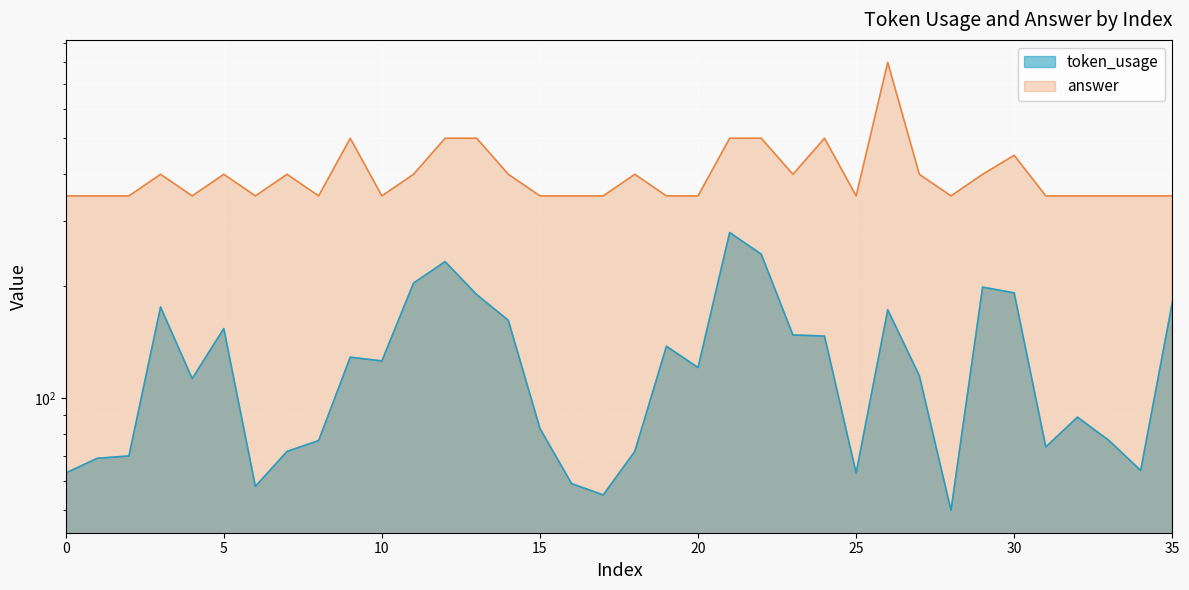

Reading right to left, list all the values displayed in this chart.

token_usage: 35=181	34=64	33=77	32=89	31=74	30=192	29=199	28=50	27=115	26=173	25=63	24=147	23=148	22=244	21=279	20=121	19=138	18=72	17=55	16=59	15=83	14=162	13=190	12=233	11=204	10=126	9=129	8=77	7=72	6=58	5=154	4=113	3=176	2=70	1=69	0=63
answer: 35=350	34=350	33=350	32=350	31=350	30=450	29=400	28=350	27=400	26=800	25=350	24=500	23=400	22=500	21=500	20=350	19=350	18=400	17=350	16=350	15=350	14=400	13=500	12=500	11=400	10=350	9=500	8=350	7=400	6=350	5=400	4=350	3=400	2=350	1=350	0=350